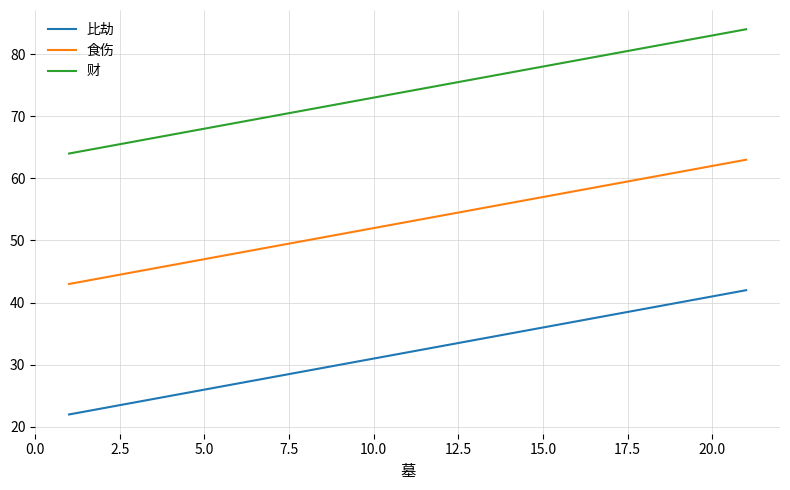

What is the lowest value of the 食伤 series?

43